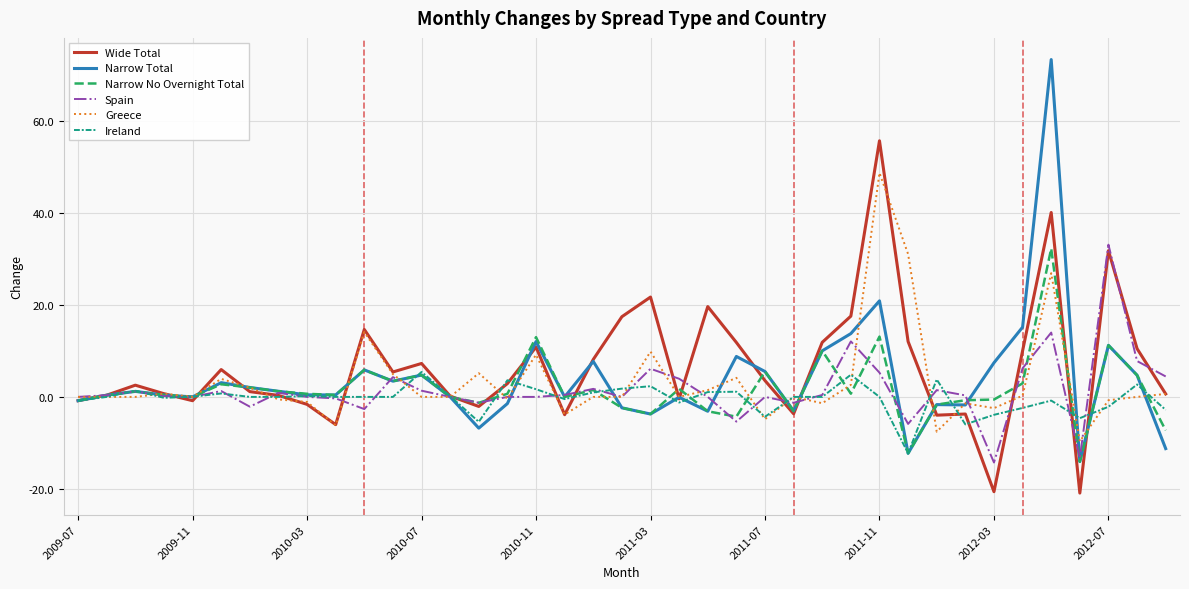

What is the highest value of the Narrow Total series?

73.4